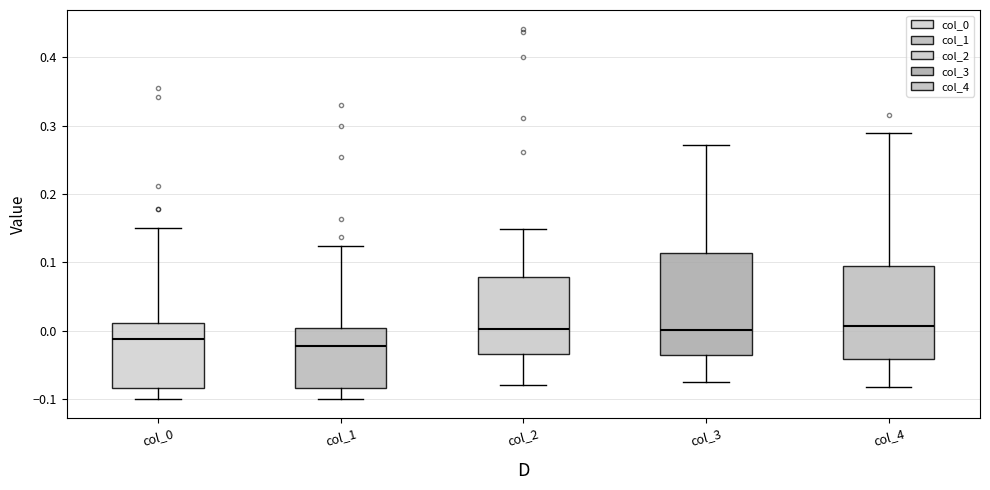

Comparing the boxes themselves (not the whiskers), which one is the tallest?

col_3